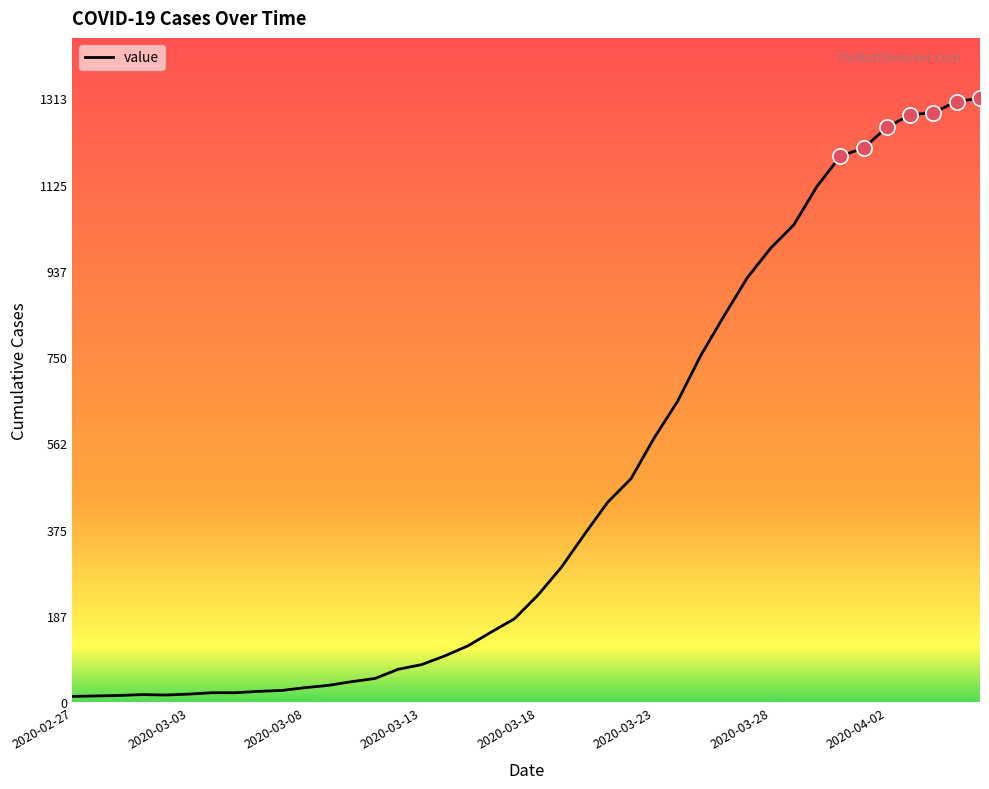

What is the greatest value displayed?

1313